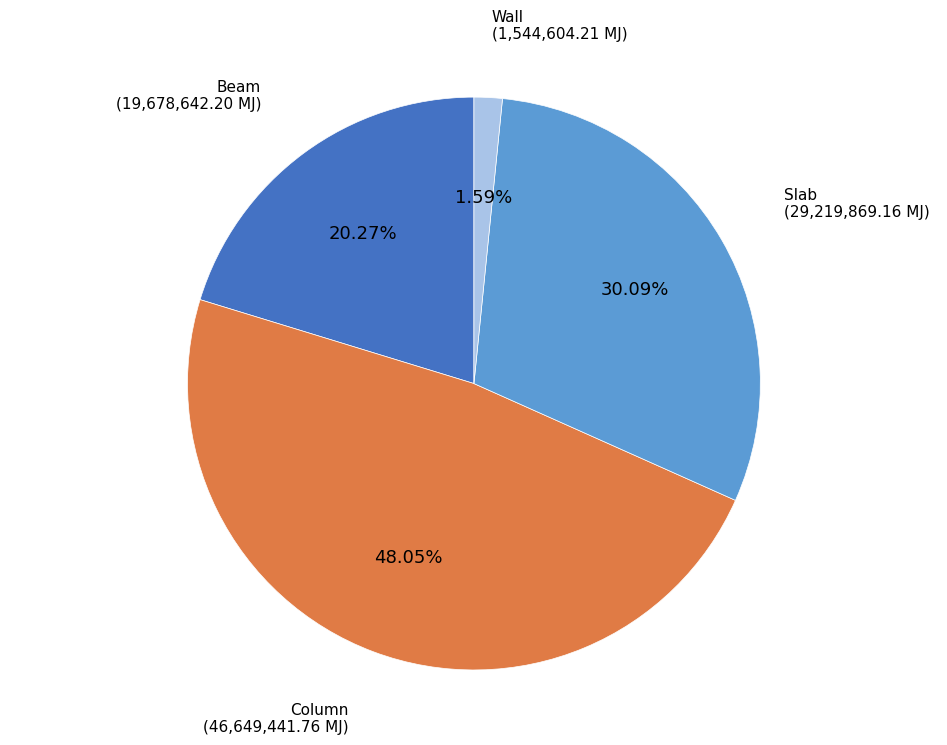

Is the sum of Column and Slab greater than half?

Yes